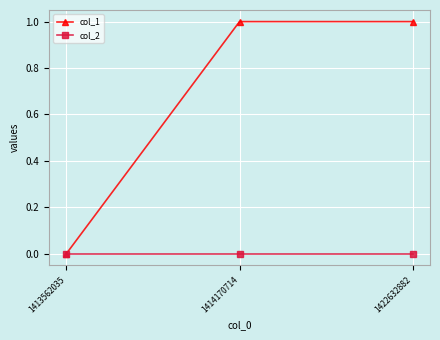

List the series in order of their peak value, highest first.

col_1, col_2